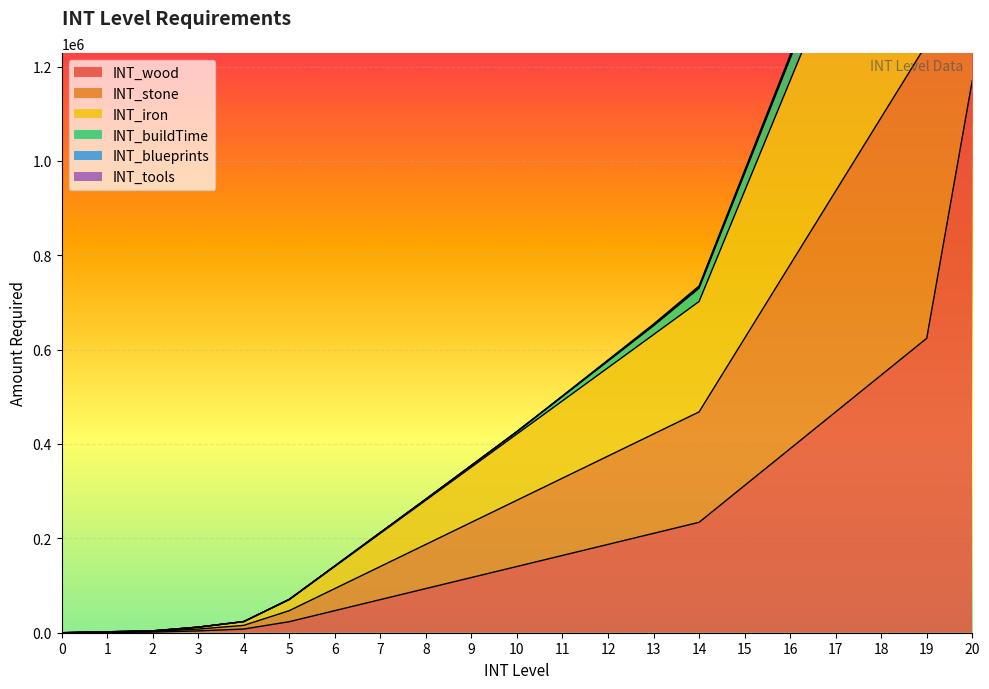

Reading right to left, list all the values displayed in this chart.

INT_wood: 1170000	624000	546000	468000	390000	312000	234000	210600	187200	163800	140400	117000	93600	70200	46800	23400	7800	3900	1300	650	0
INT_stone: 2340000	1248000	1092000	936000	780000	624000	468000	421200	374400	327600	280800	234000	187200	140400	93600	46800	15600	7800	2600	1300	0
INT_iron: 3510000	1872000	1638000	1404000	1170000	936000	702000	631800	561600	491400	421200	351000	280800	210600	140400	70200	23400	11700	3900	1950	0